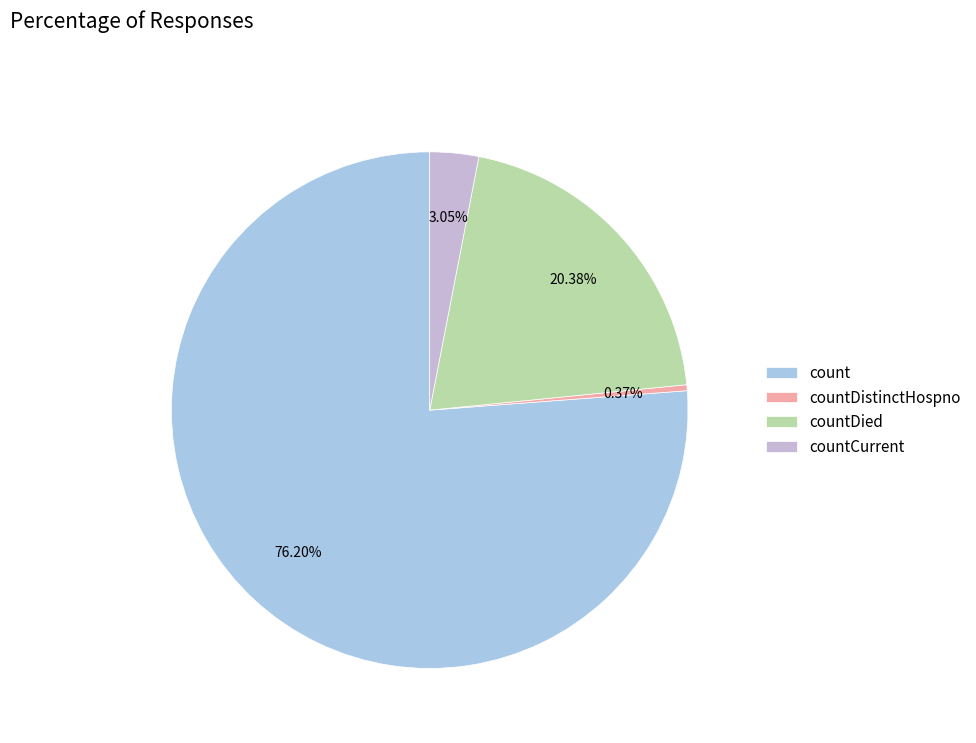

What is the largest slice in the pie chart?

count